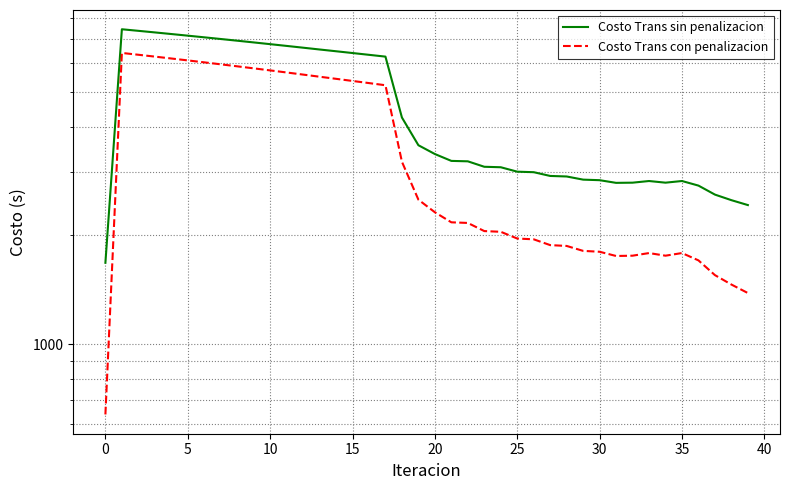

At 25, list the series in order from smallest to largest.

Costo Trans con penalizacion, Costo Trans sin penalizacion